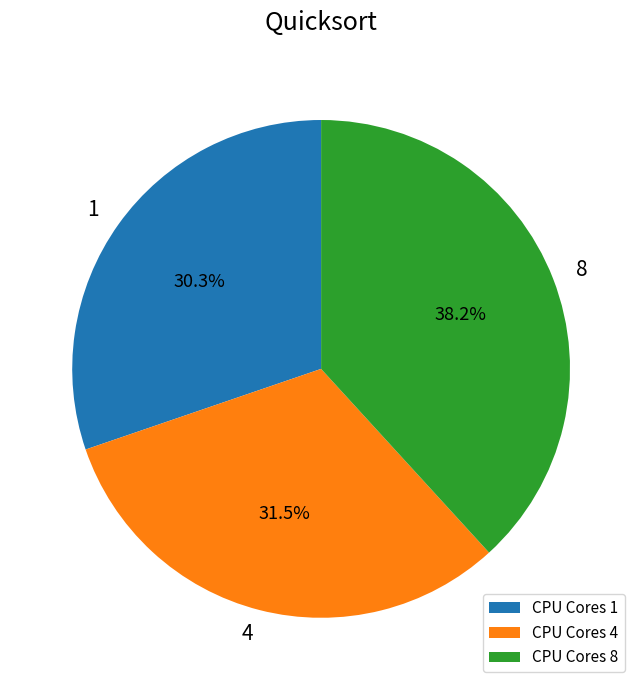

Combined, what portion of the pie is CPU Cores 8 and CPU Cores 4?

69.7%